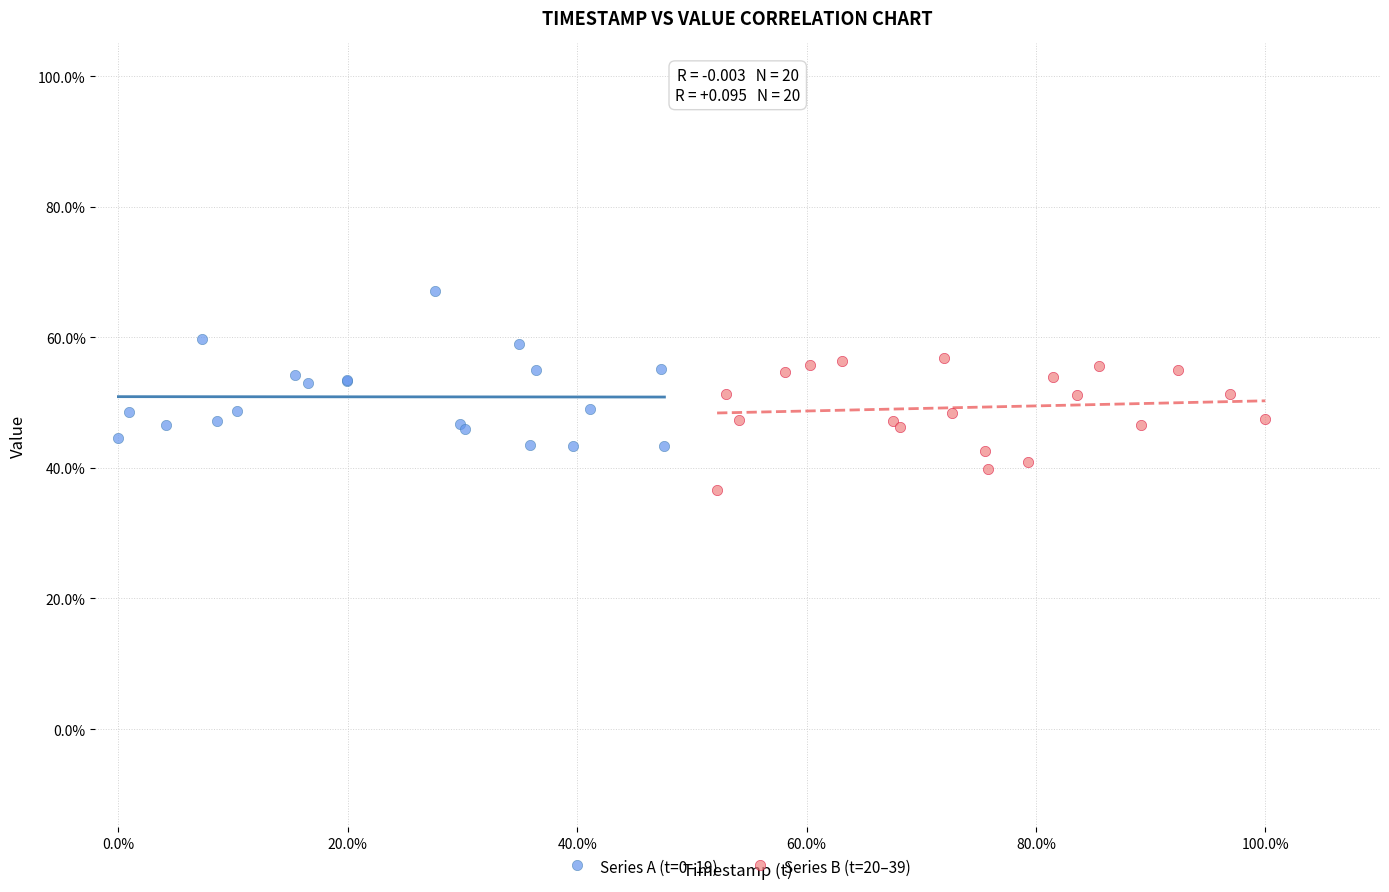

What are all the series names shown in the legend?

Series A (t=0–19), Series B (t=20–39)